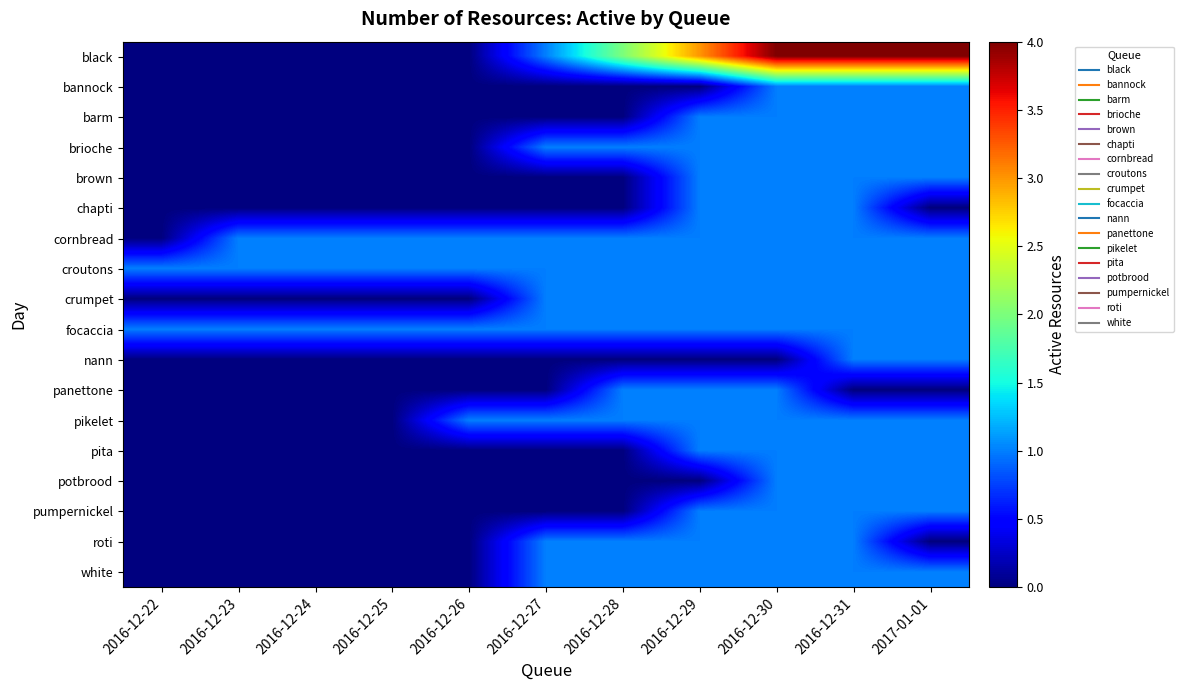

How many data points does each series have?

11